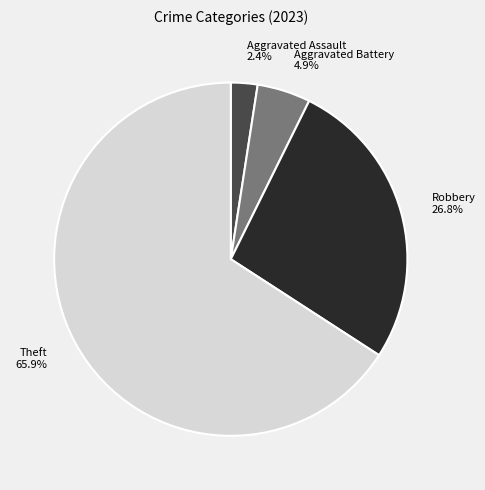

Is the sum of Robbery and Aggravated Battery greater than half?

No